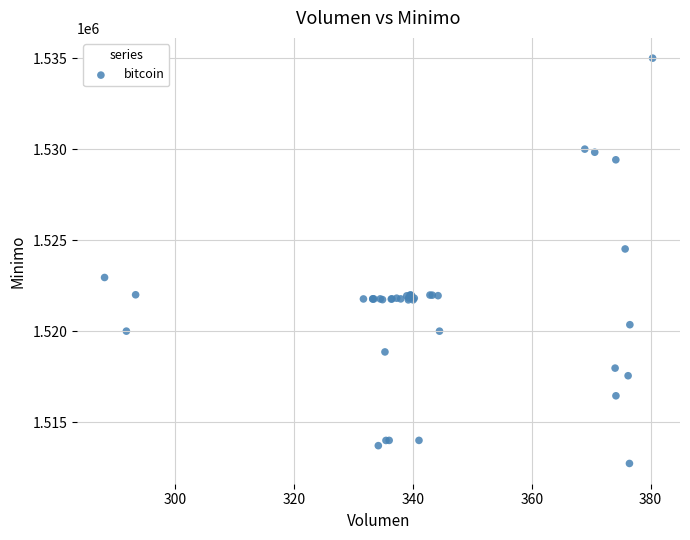

What Y value in the scatter plot is closest to 1523862?

1524513